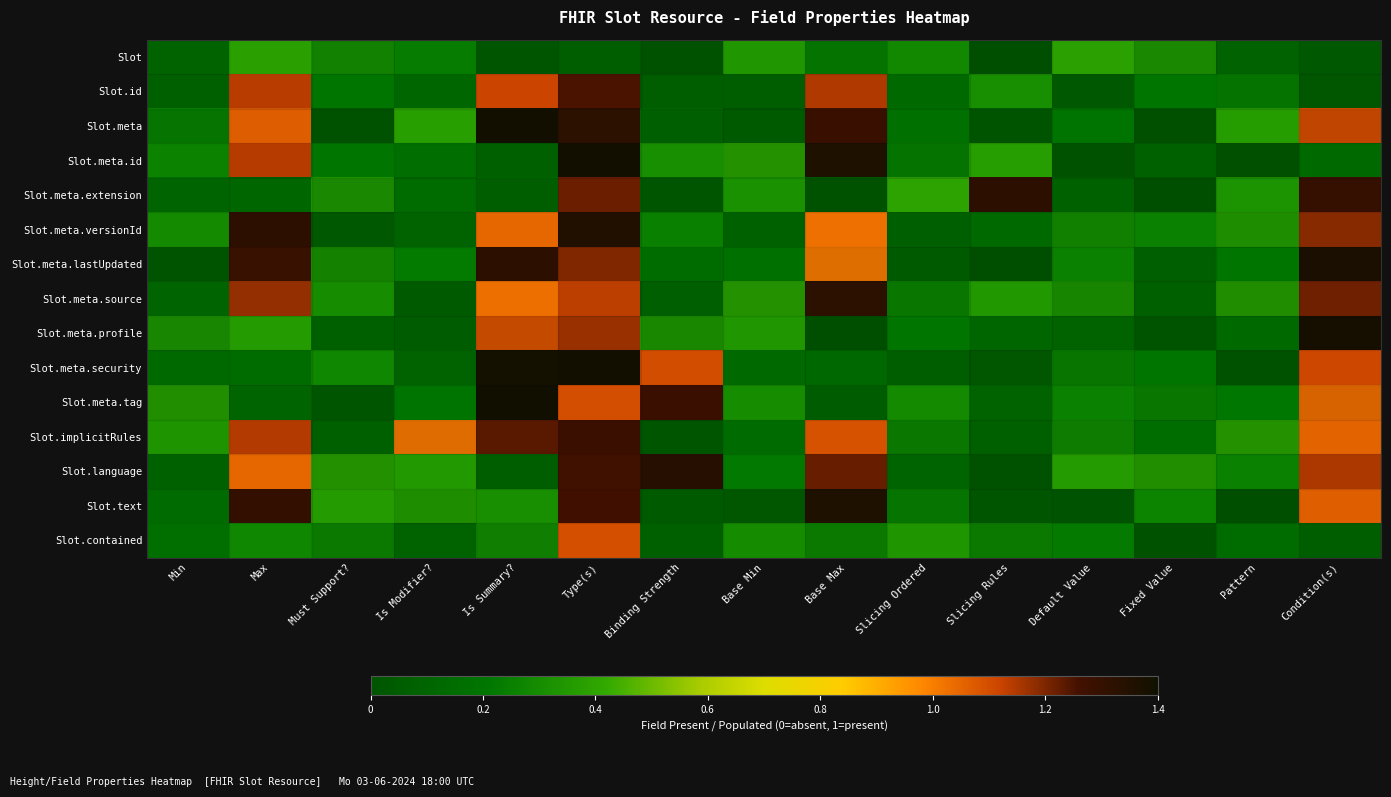

Rank the series at Min from lowest to highest value.

Slot.meta.lastUpdated, Slot.id, Slot.meta.source, Slot.meta.security, Slot.language, Slot.text, Slot, Slot.meta.extension, Slot.contained, Slot.meta, Slot.meta.id, Slot.meta.versionId, Slot.meta.profile, Slot.implicitRules, Slot.meta.tag